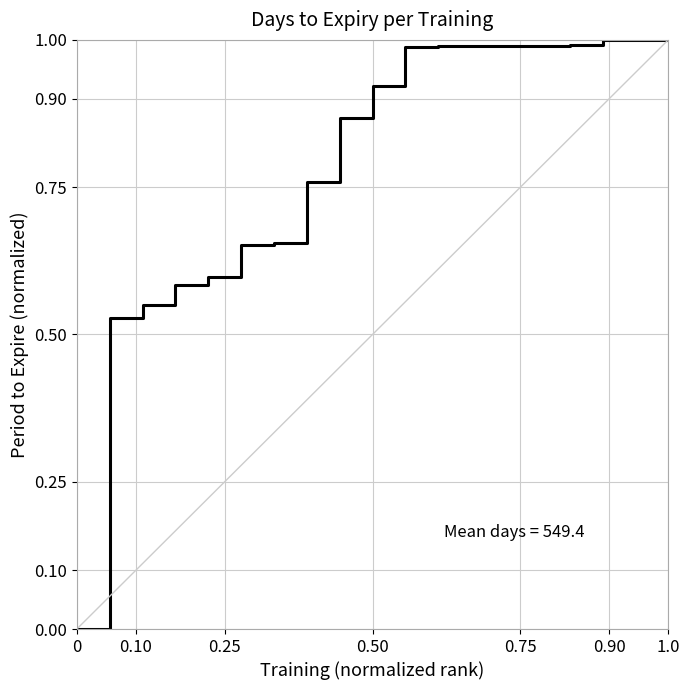

Is this an area chart (filled region under the line)?

No